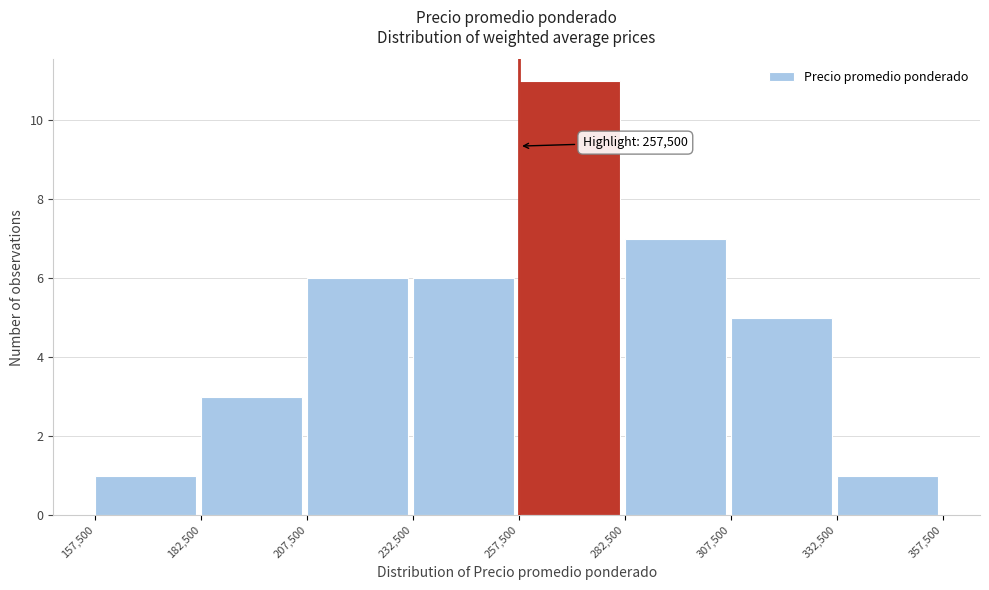

Over which range of the x-axis is the bar tallest?

257,500 to 282,500